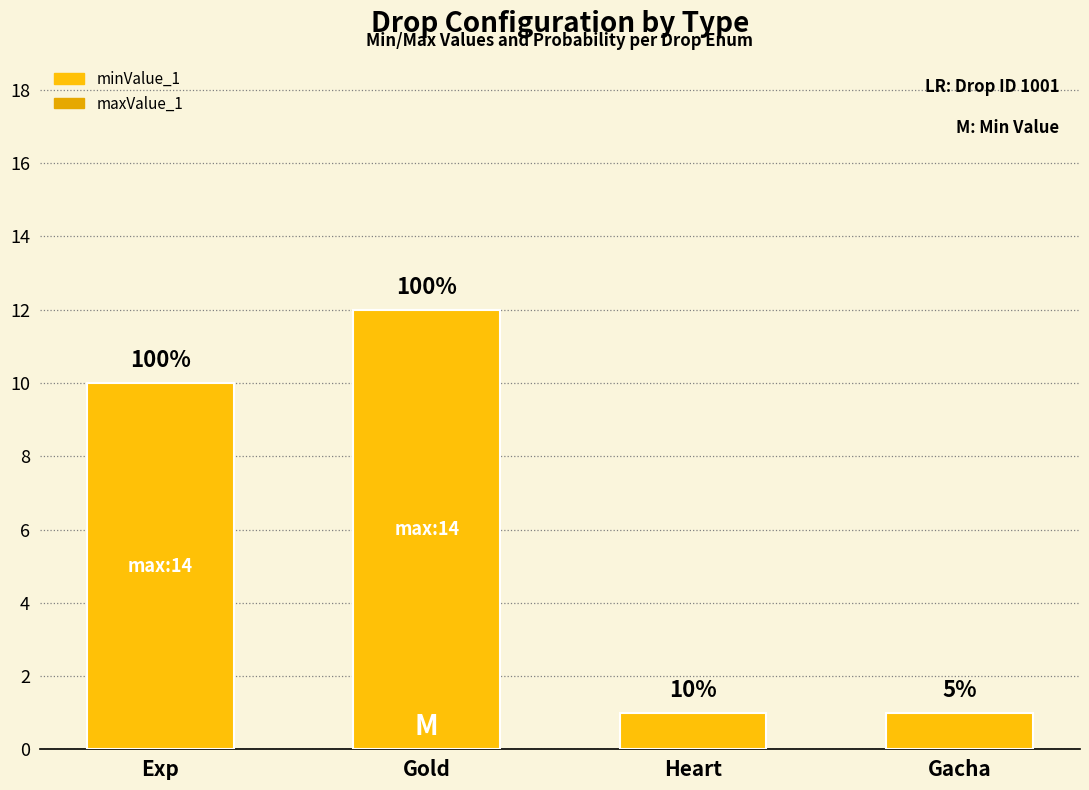

What is the label of the 1st bar from the right?

Gacha